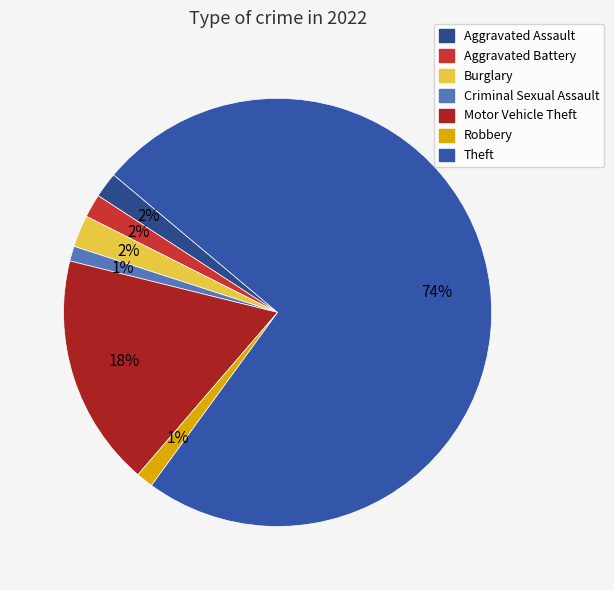

Which slice is the largest?

Theft